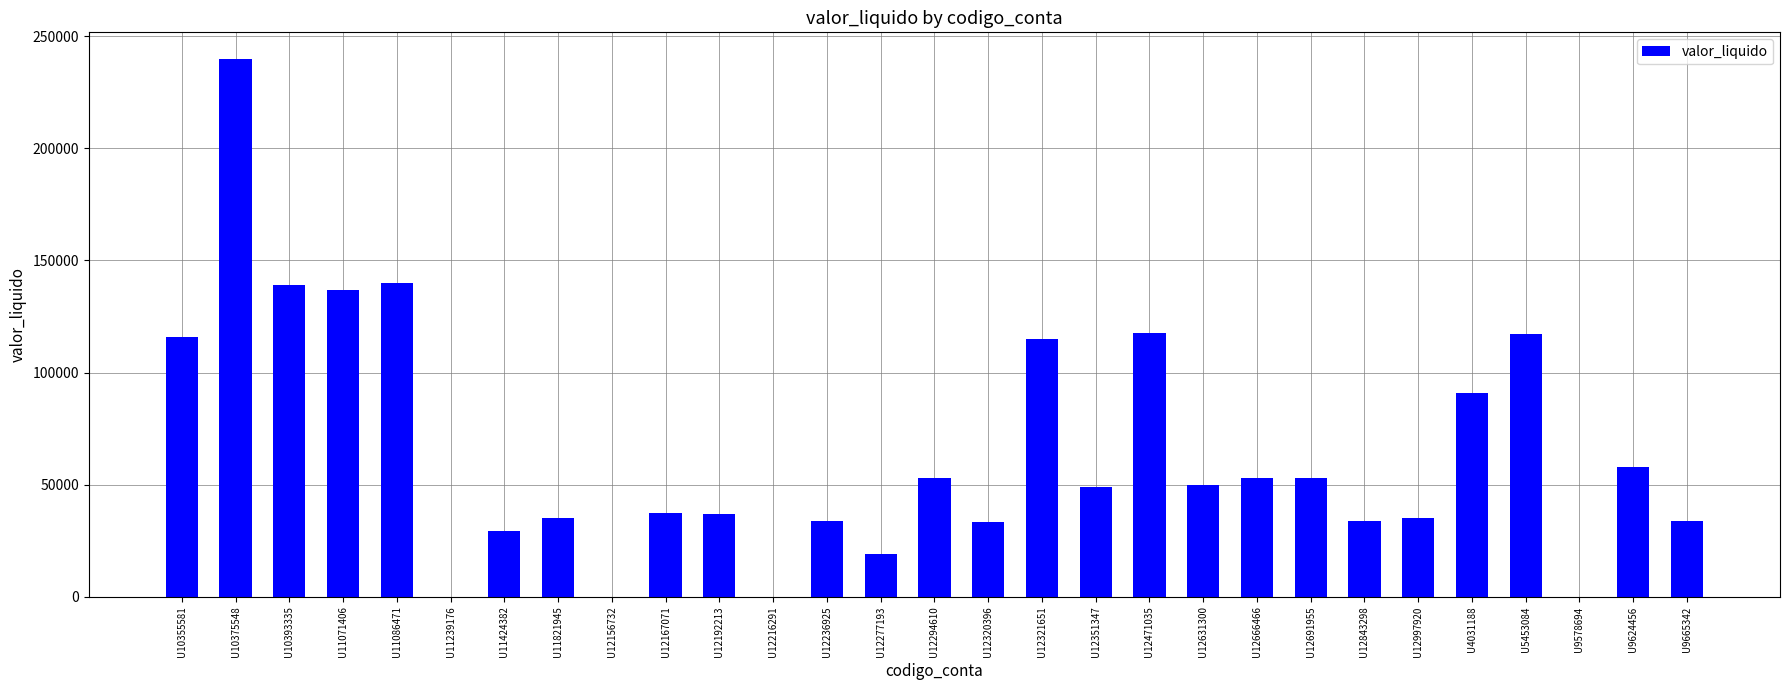

The chart shows a value of 199756.6 at U5453084. True or false?

False